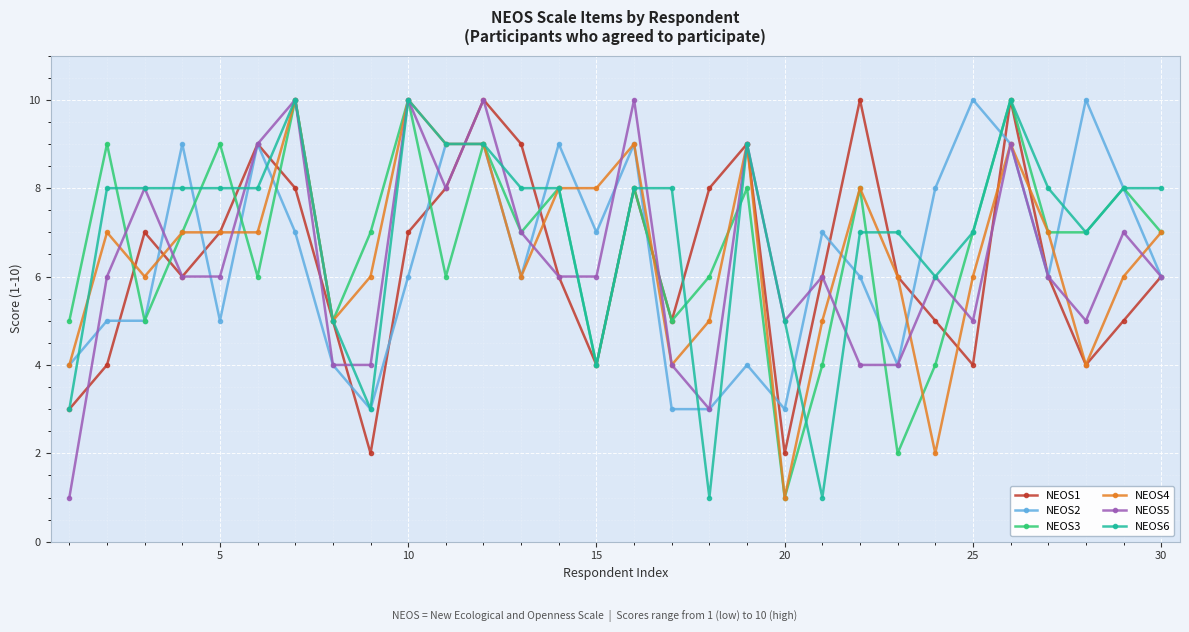

What is the greatest value displayed?

10